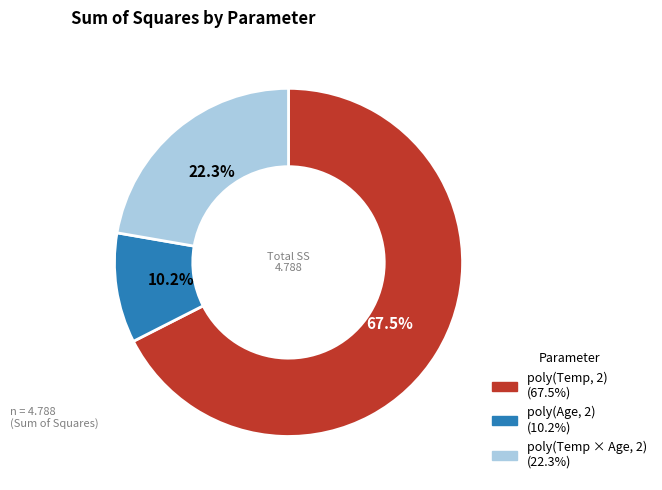

Is there any slice that represents more than half of the pie?

Yes